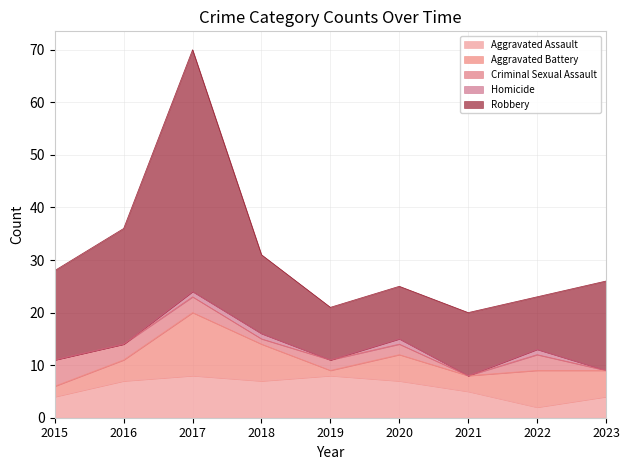

Reading left to right, what are all the values shown in this chart?

Aggravated Assault: 4	7	8	7	8	7	5	2	4
Aggravated Battery: 2	4	12	7	1	5	3	7	5
Criminal Sexual Assault: 5	3	3	1	2	2	0	3	0
Homicide: 0	0	1	1	0	1	0	1	0
Robbery: 17	22	46	15	10	10	12	10	17